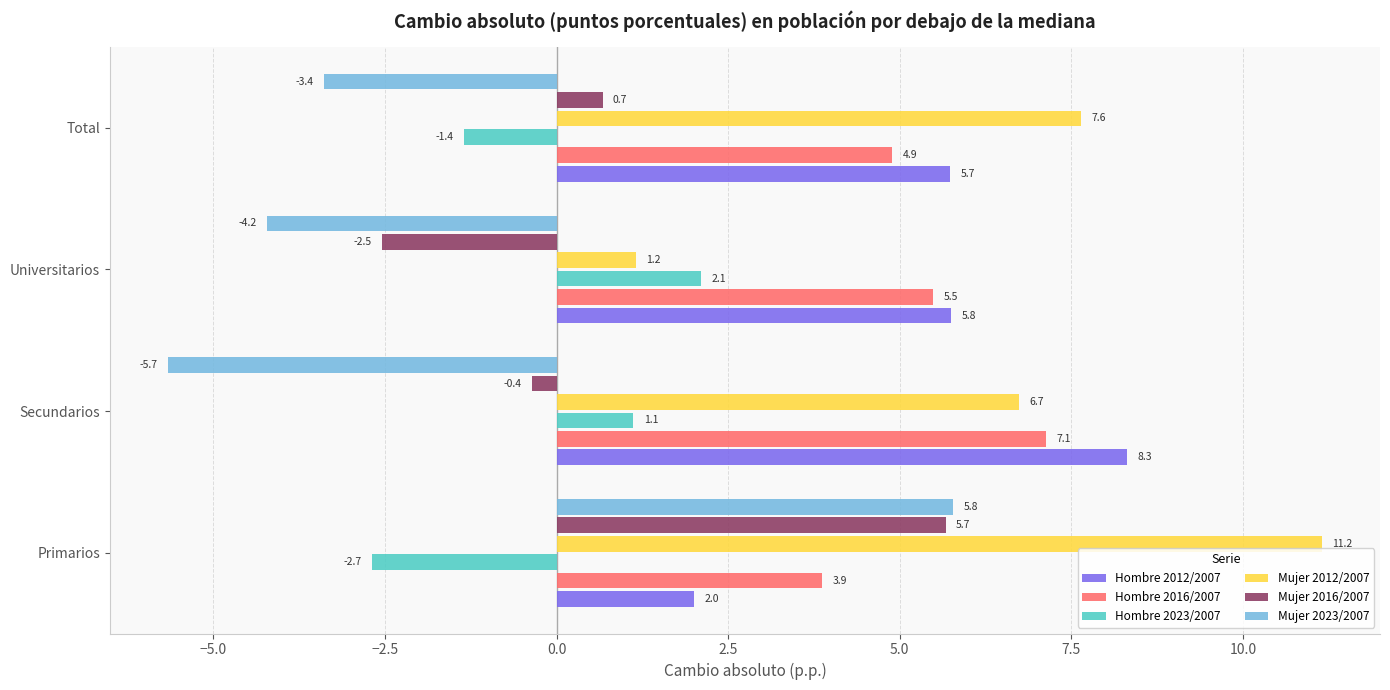

Which series has the widest spread of values?

Mujer 2023/2007